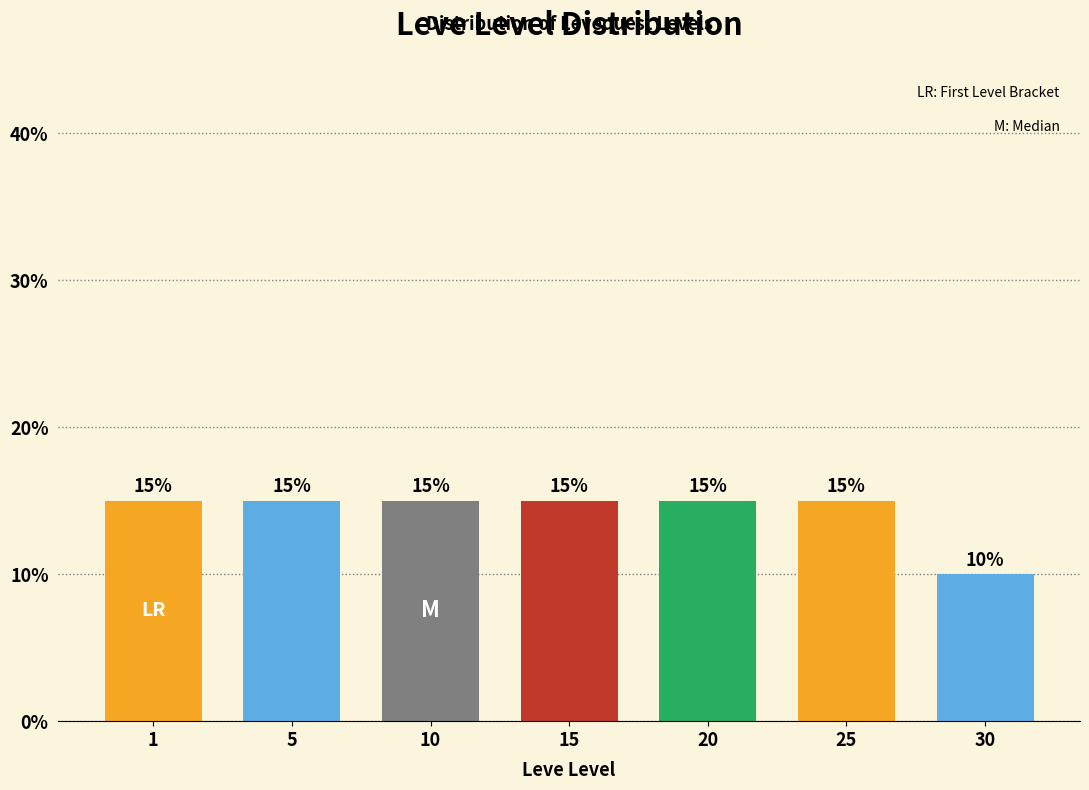

Reading right to left, what are all the values shown in this chart?

30=10	25=15	20=15	15=15	10=15	5=15	1=15